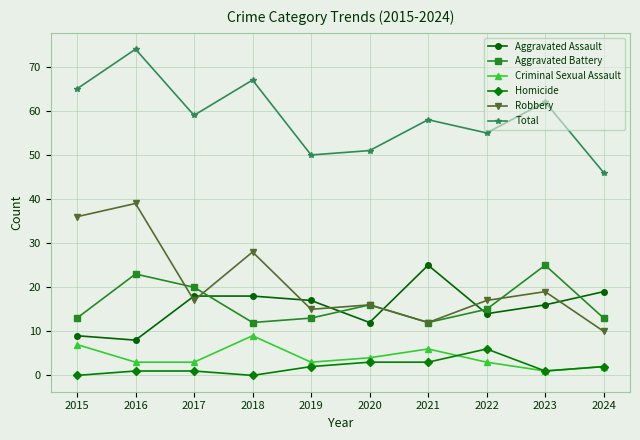

What is the total value across all series at 2024?

92